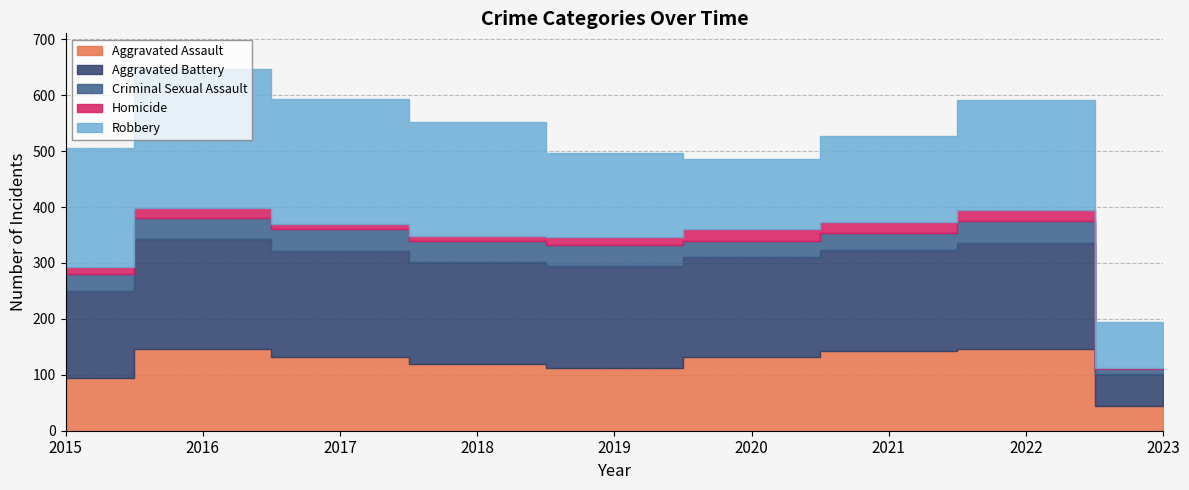

At how many categories does at least one series exceed 180?

7